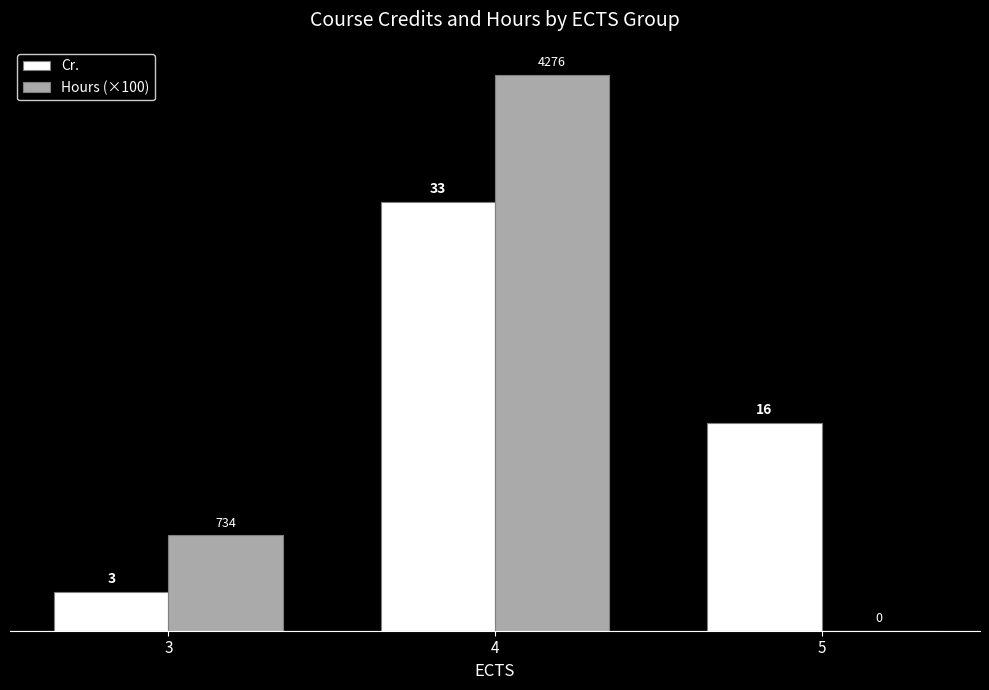

Which series changed the most between 3 and 4?

Hours (×100)